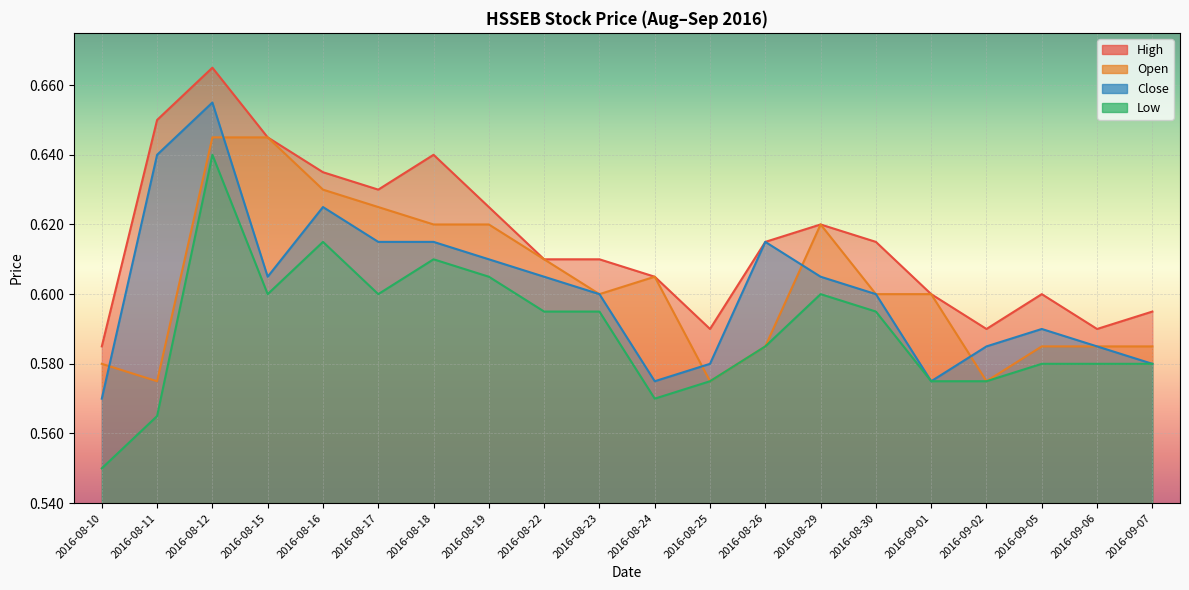

List the labels in order of low value, largest first.

2016-08-12, 2016-08-16, 2016-08-18, 2016-08-19, 2016-08-15, 2016-08-17, 2016-08-29, 2016-08-22, 2016-08-23, 2016-08-30, 2016-08-26, 2016-09-05, 2016-09-06, 2016-09-07, 2016-08-25, 2016-09-01, 2016-09-02, 2016-08-24, 2016-08-11, 2016-08-10